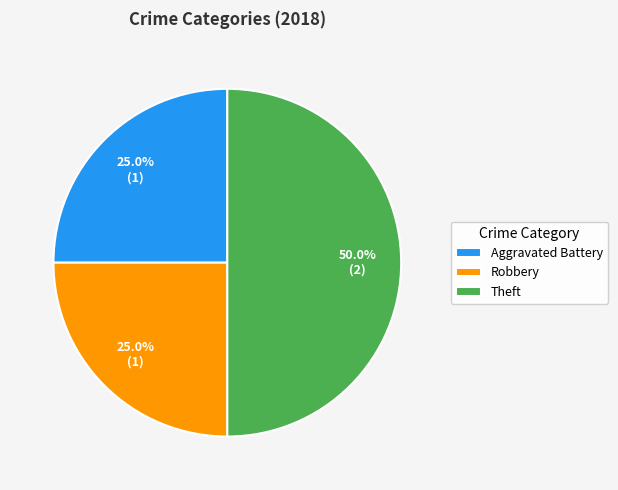

The Theft slice represents 37% of the pie. True or false?

False